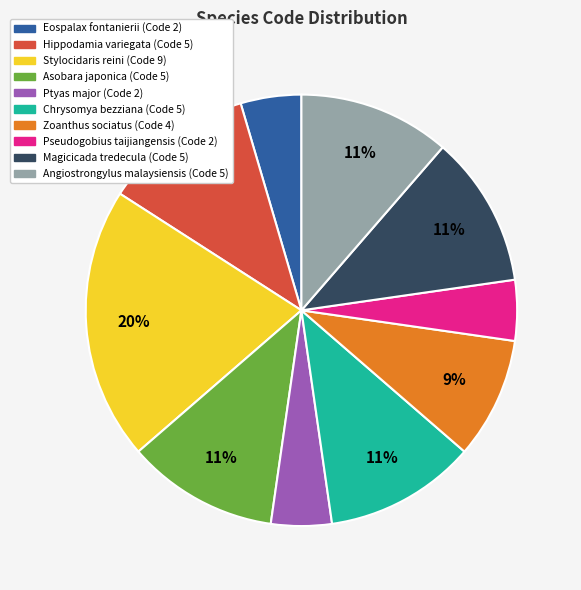

How many segments does this pie chart have?

10